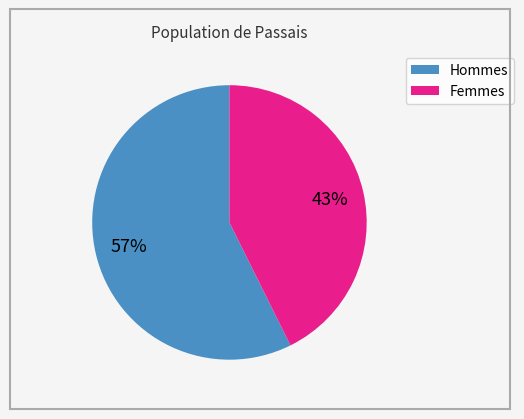

Is there a majority slice in this chart?

Yes